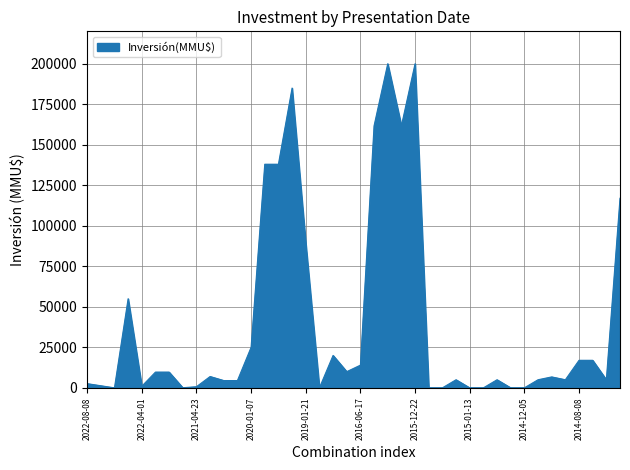

What is the difference between the maximum and minimum values?

200000